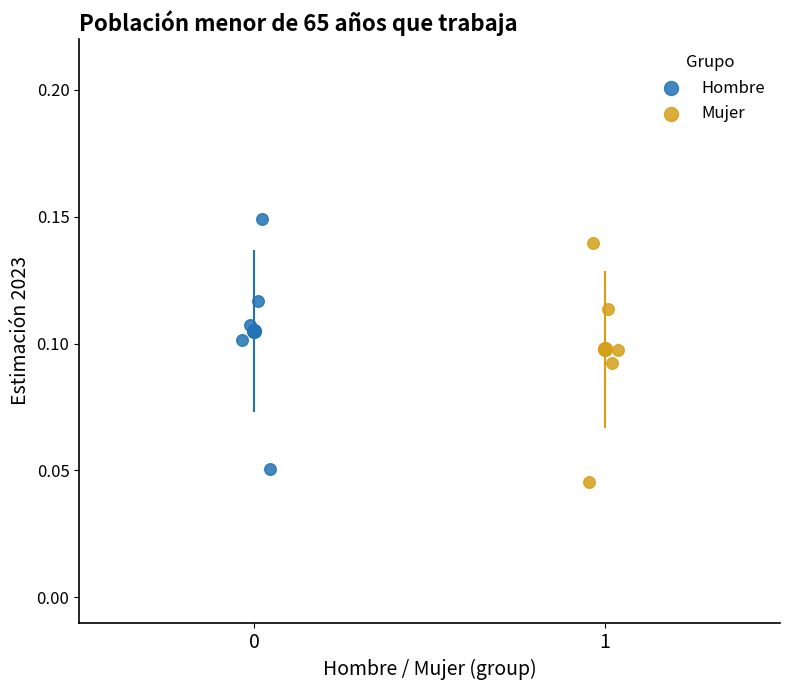

Which series has the largest Y range (max minus min)?

Hombre